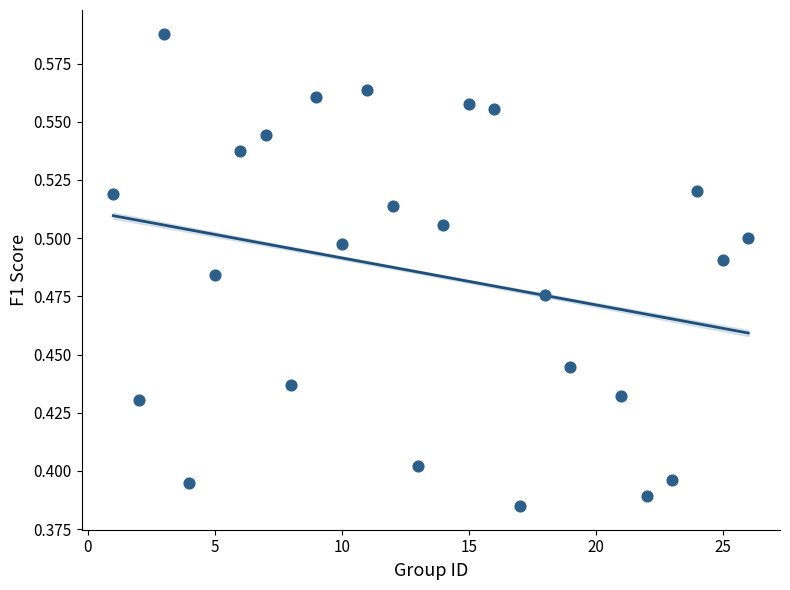

What is the range of X values (max minus min)?

25.0